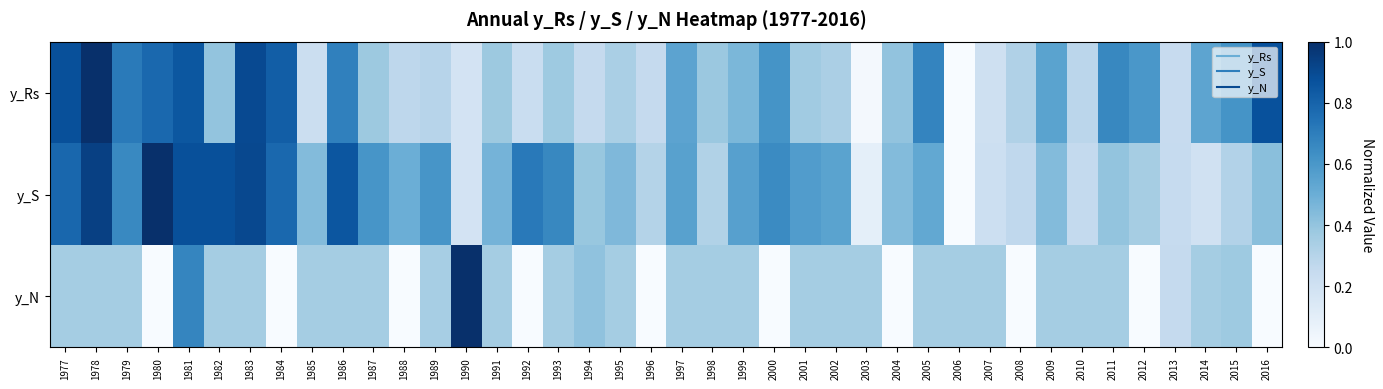

At which category is the sum across all series the highest?

1981